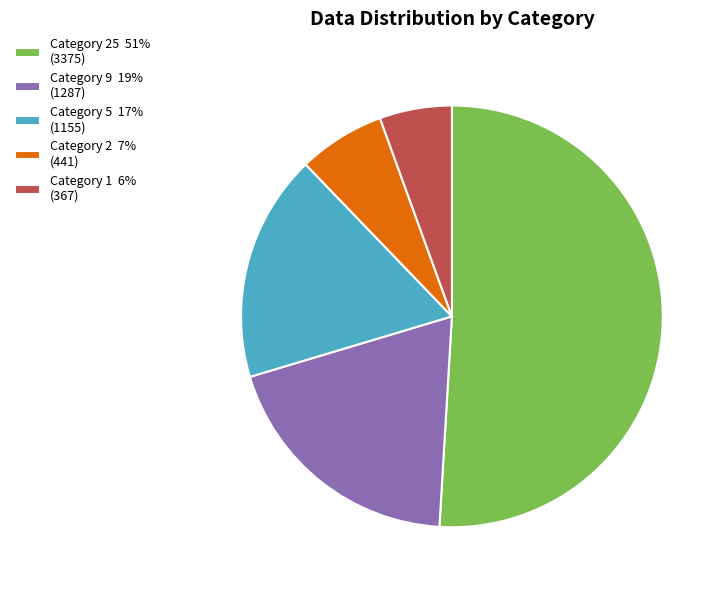

Is there any slice that represents more than half of the pie?

Yes